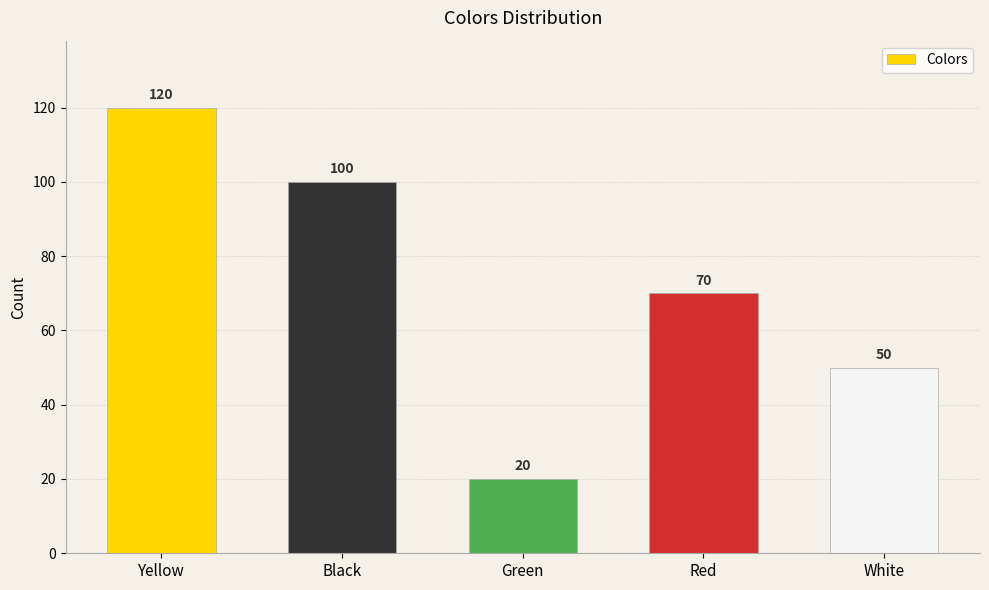

What position from the left is Yellow?

1